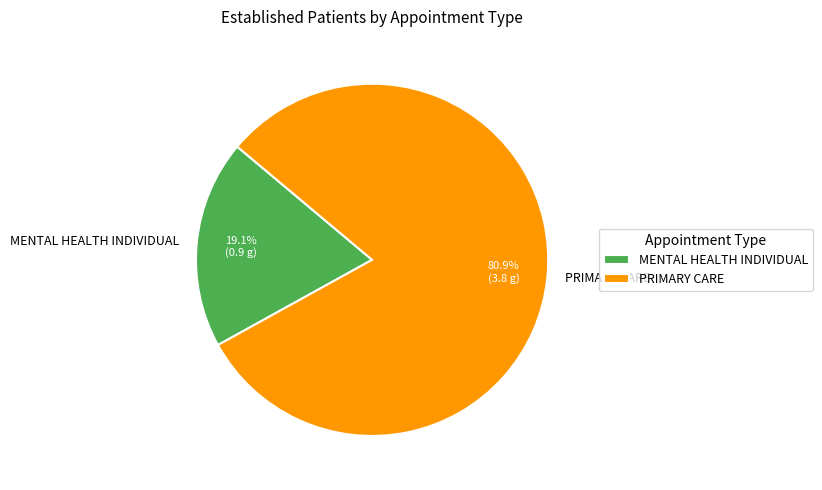

To the nearest percent, what percentage of the pie is MENTAL HEALTH INDIVIDUAL?

19%